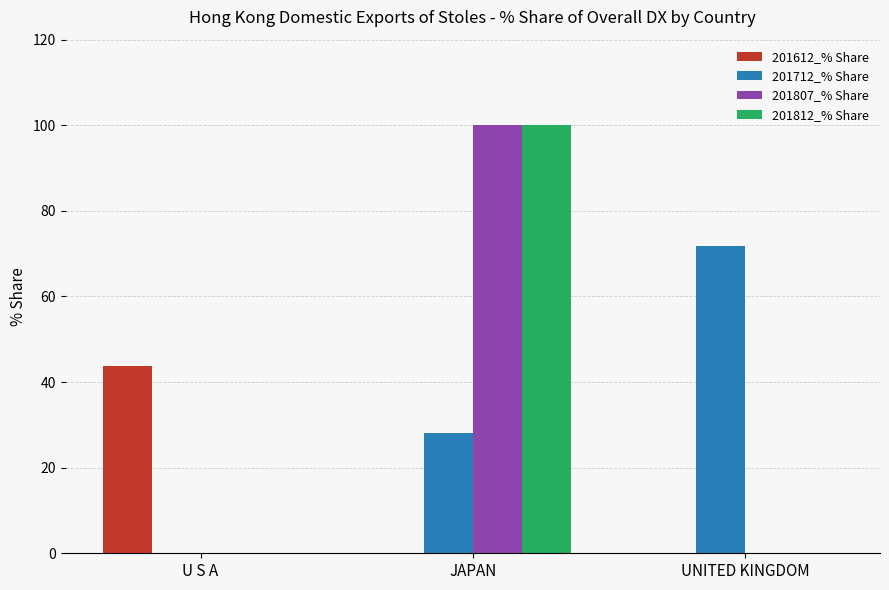

Is it true that 201612_% Share equals 67.2 at U S A?

False